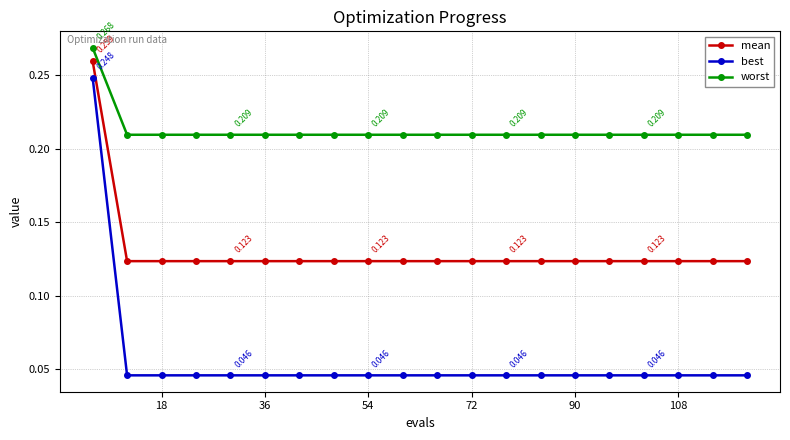

Which series has the largest range (max minus min)?

best